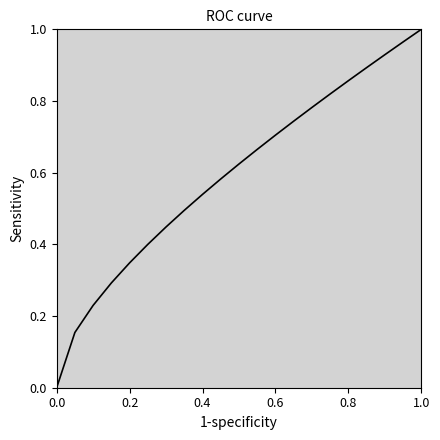

Does the chart have visible grid lines?

No